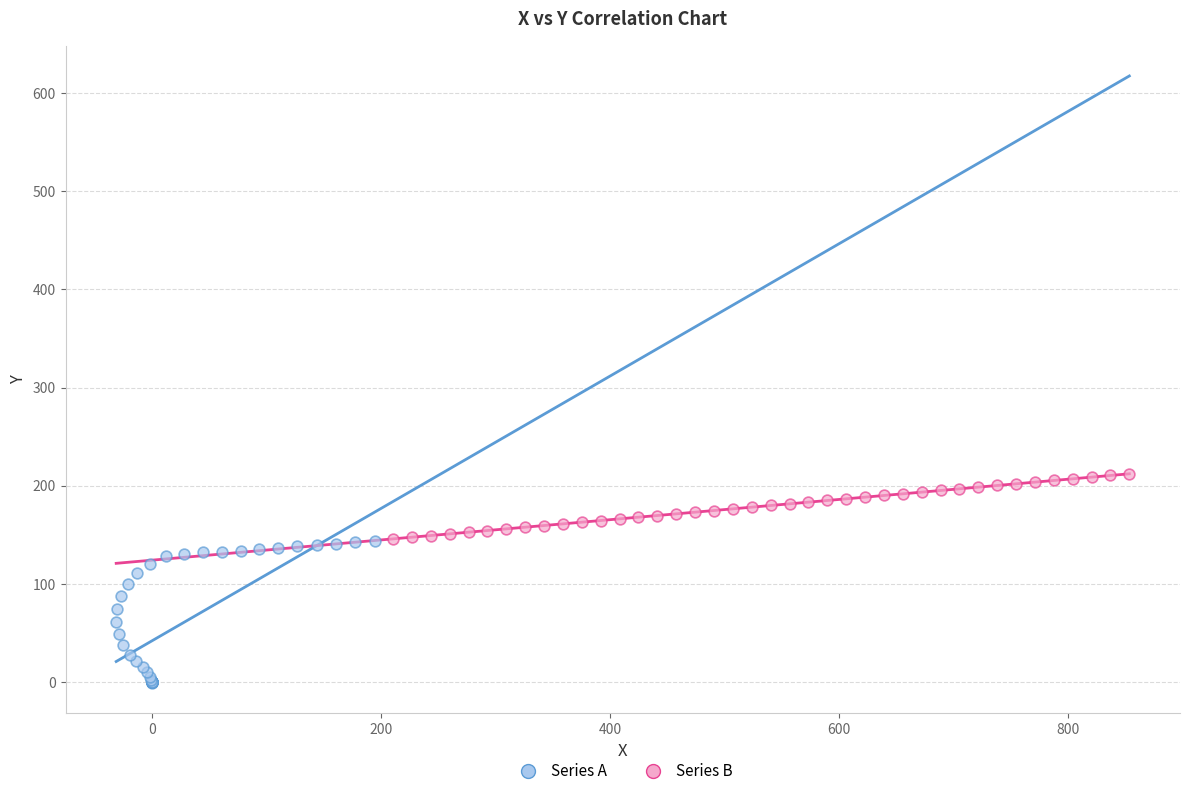

Which series contains the lowest Y value?

Series A